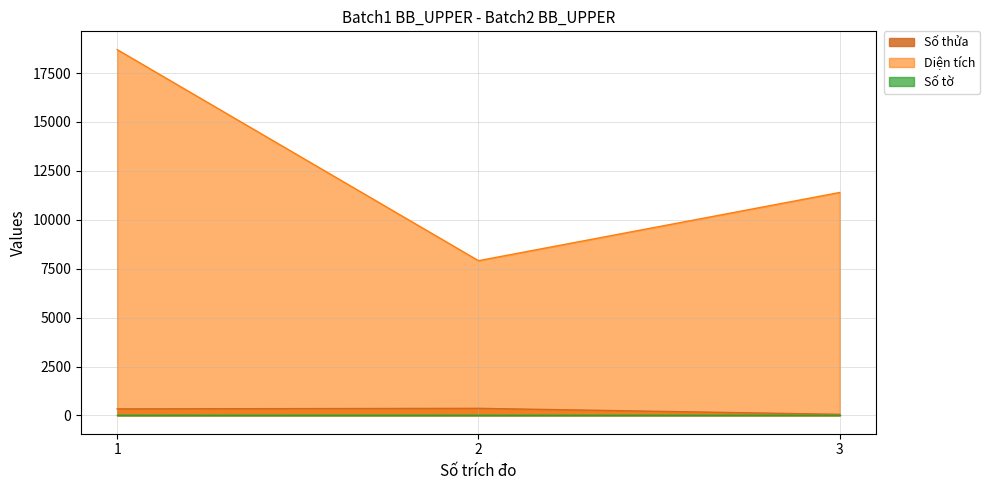

How many lines are shown in the chart?

3